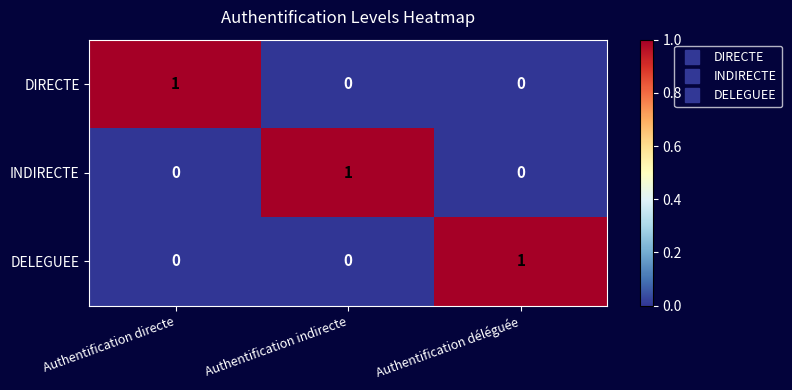

Is it true that DELEGUEE equals 0 at Authentification indirecte?

True